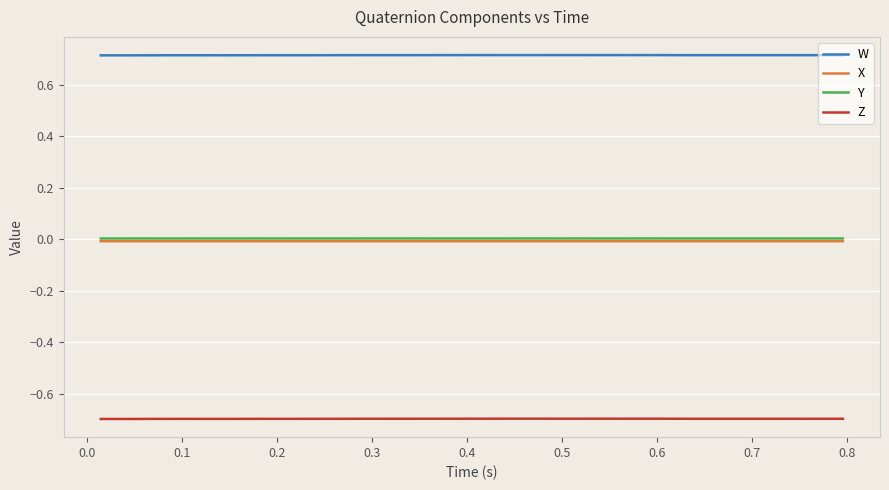

Which series has the largest total across all categories?

W